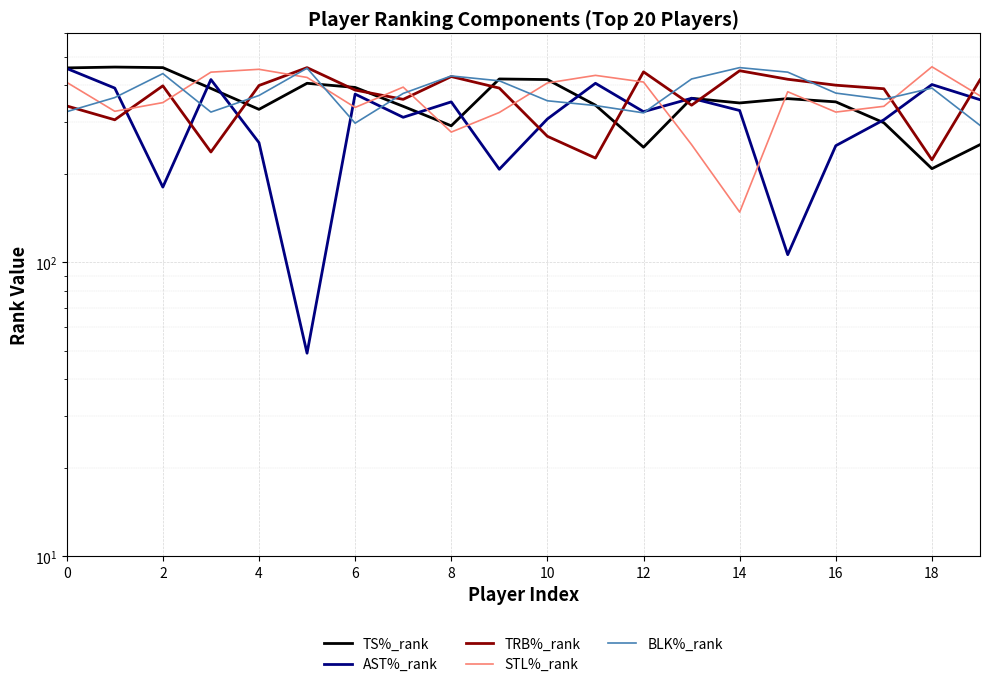

Which series ends up on top after the final intersection of AST%_rank and BLK%_rank?

AST%_rank